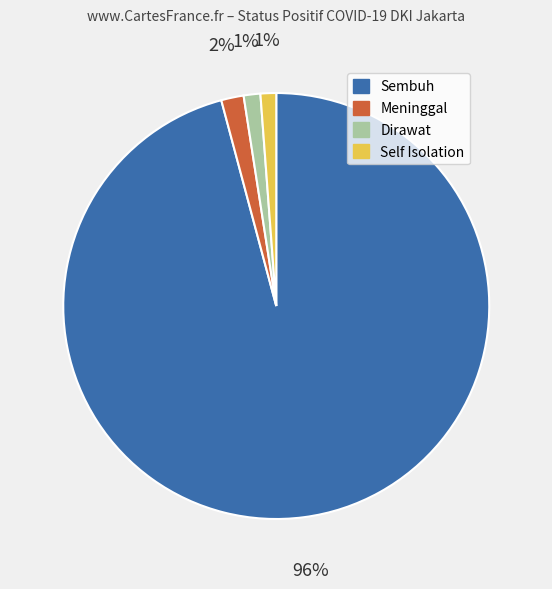

To the nearest percent, what portion does Meninggal represent?

1%